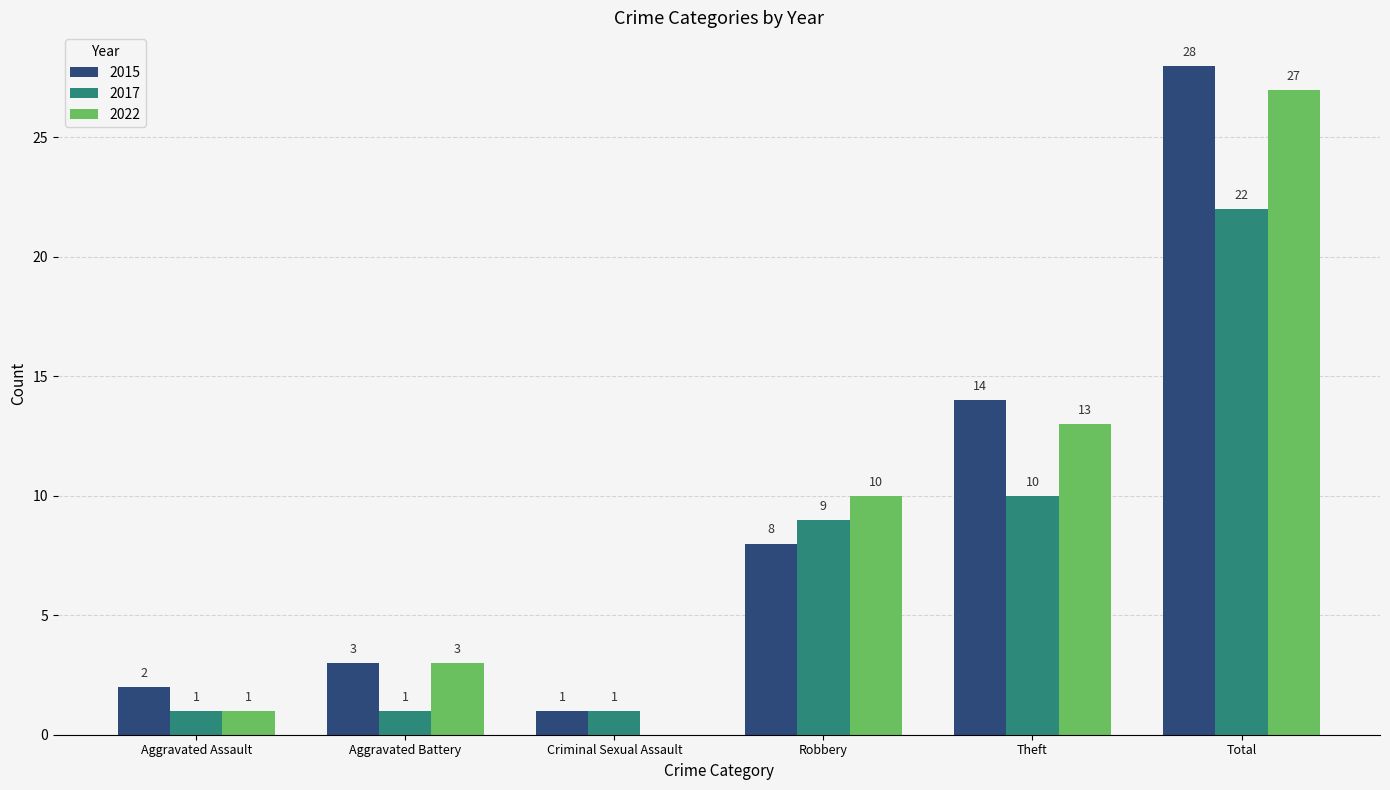

The 2022 series shows 3 at Aggravated Battery. True or false?

True